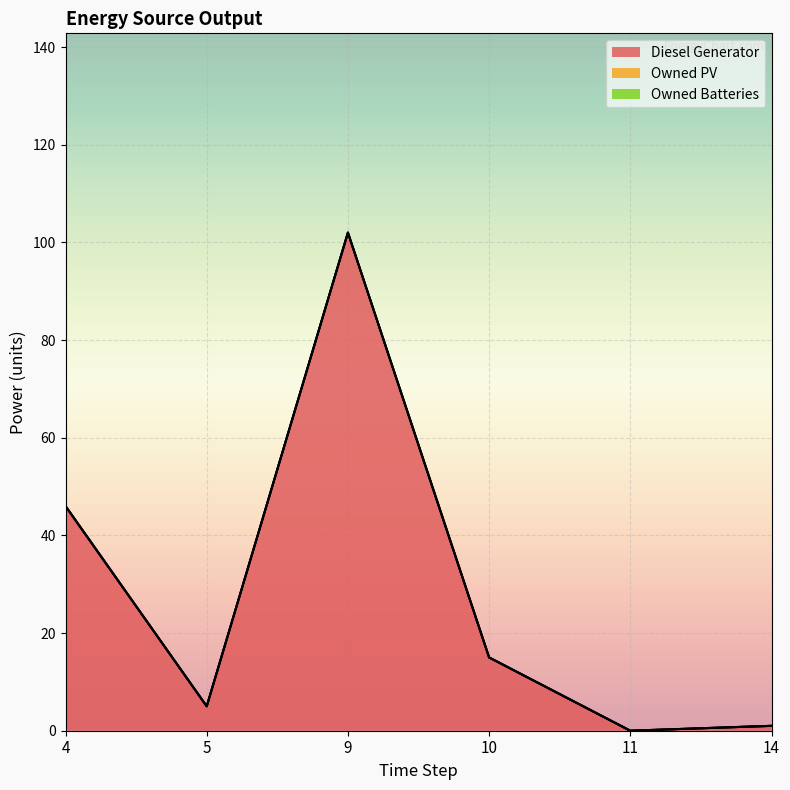

Is it true that Diesel Generator equals 0 at 11?

True